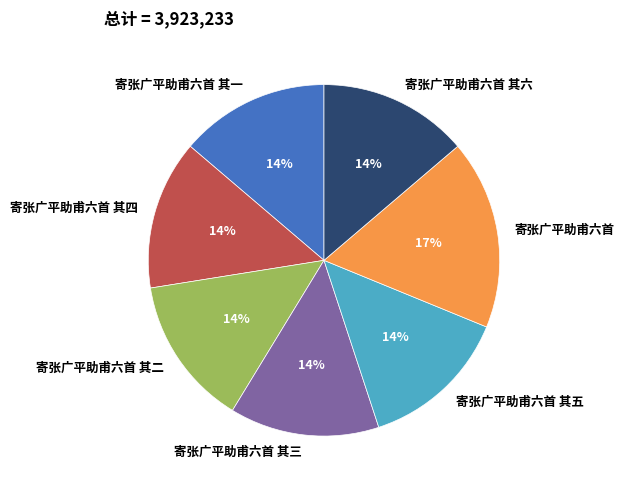

To the nearest percent, what is the average slice percentage?

14%